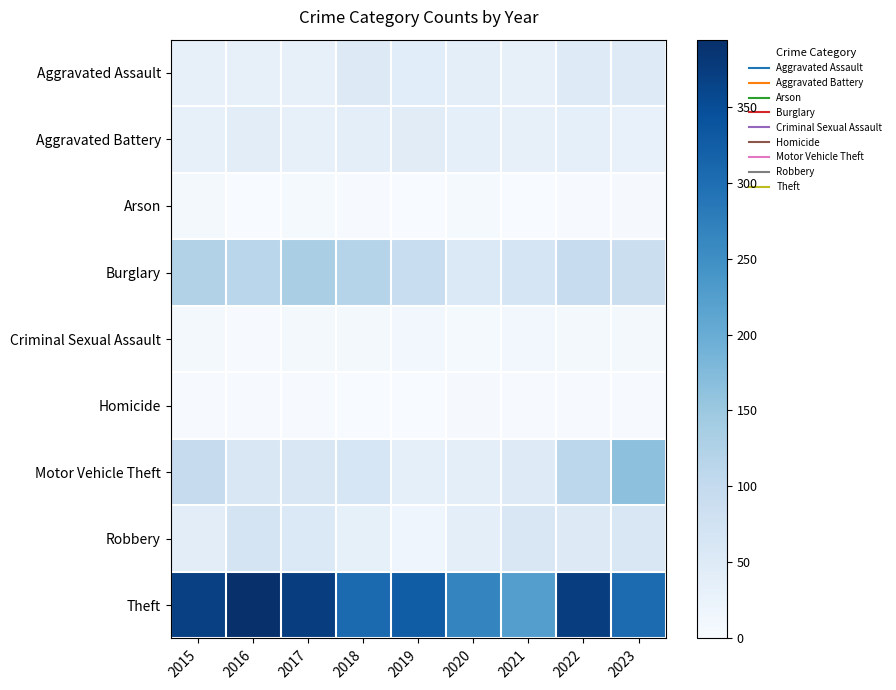

Which category has the lowest value across all series?

2021